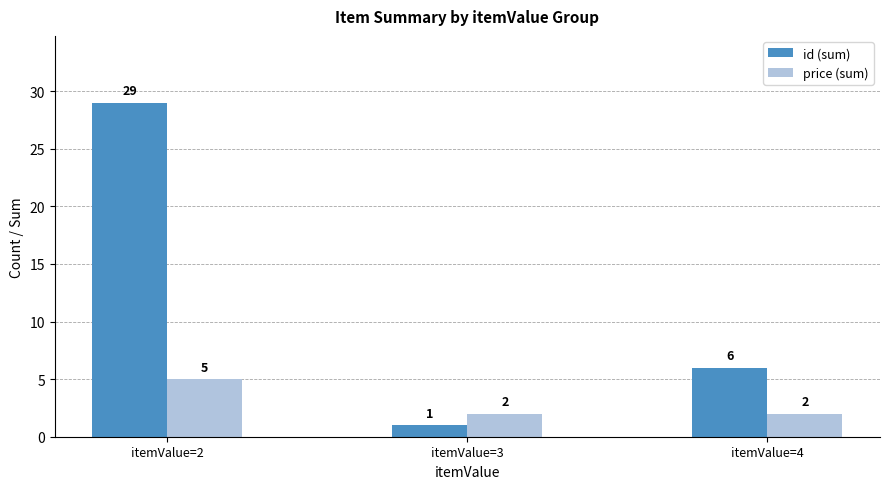

How many data points in id (sum) are less than 6?

1